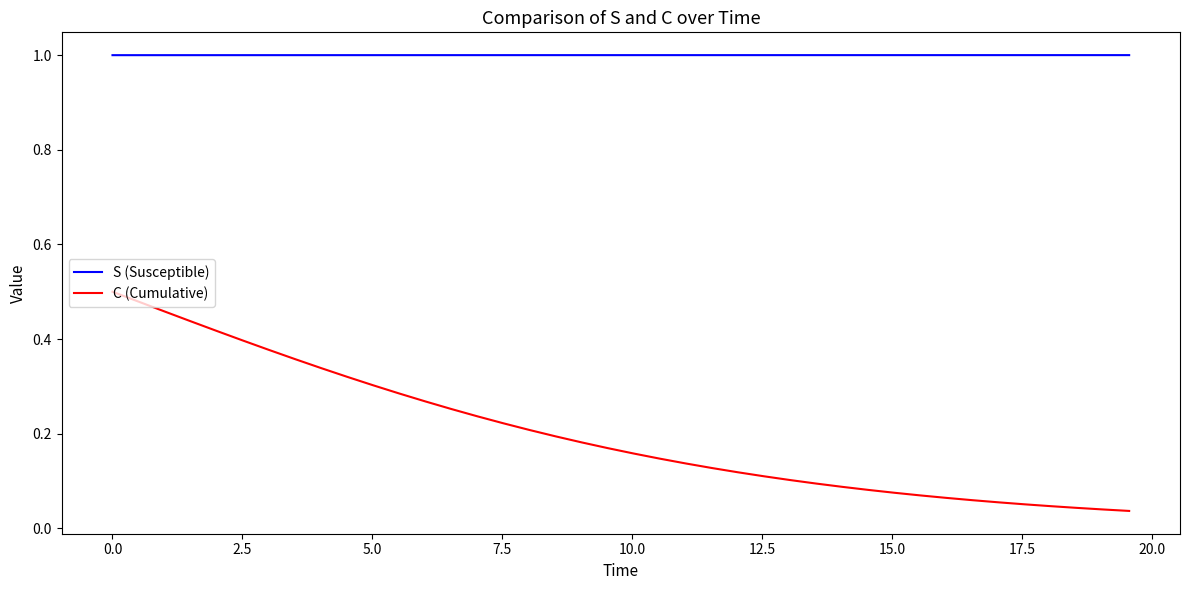

What are all the series names shown in the legend?

S (Susceptible), C (Cumulative)